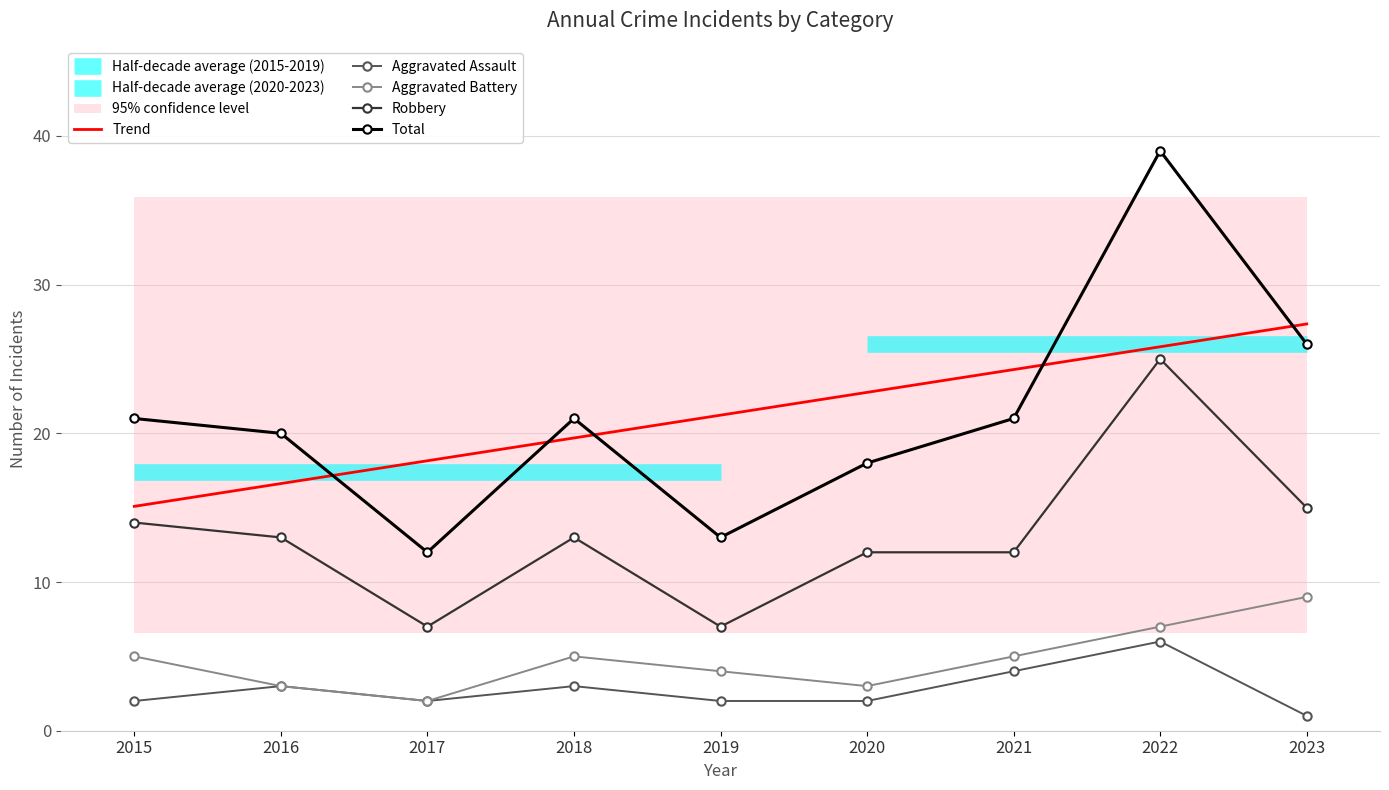

Read the Aggravated Battery value at 2015.

5.0